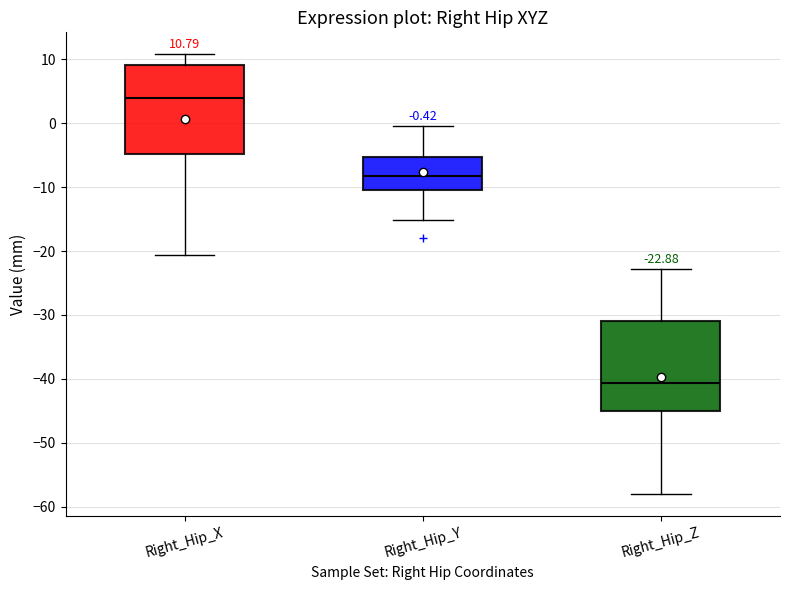

Which box has the lowest median line?

Right_Hip_Z